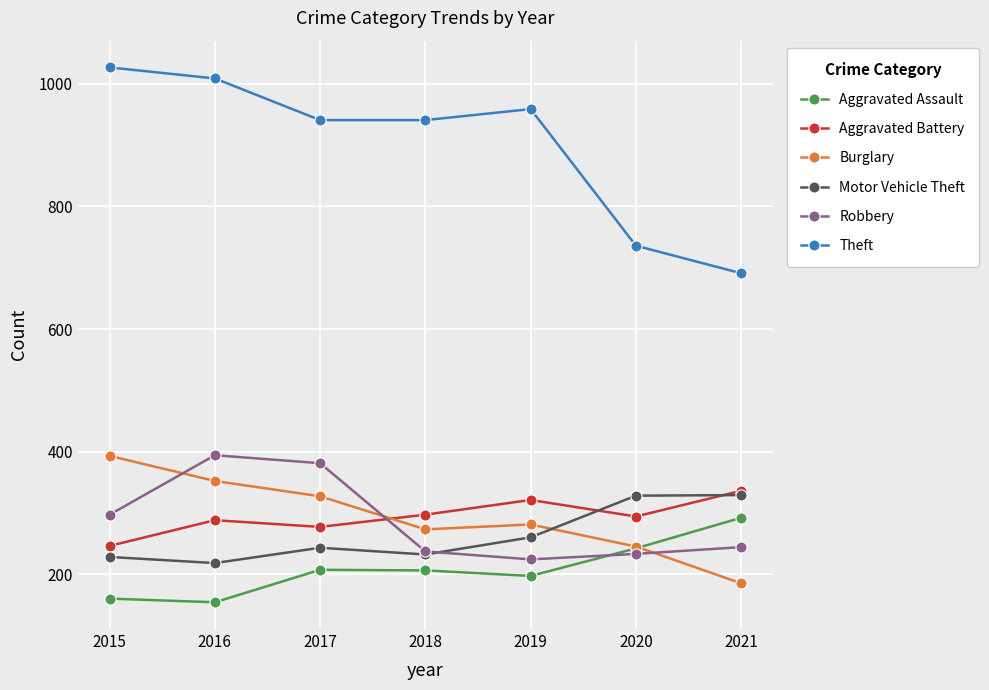

Rank the series at 2016 from lowest to highest value.

Aggravated Assault, Motor Vehicle Theft, Aggravated Battery, Burglary, Robbery, Theft